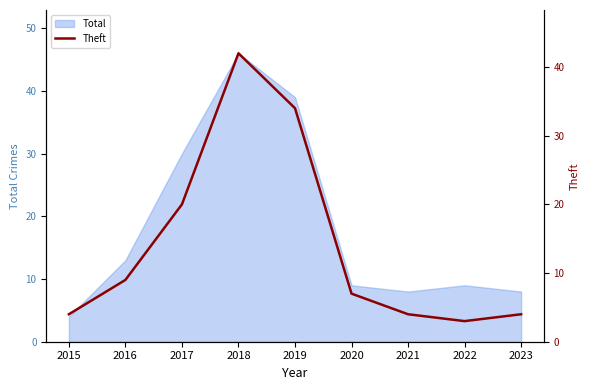

Is it true that Total equals 5 at 2023?

False